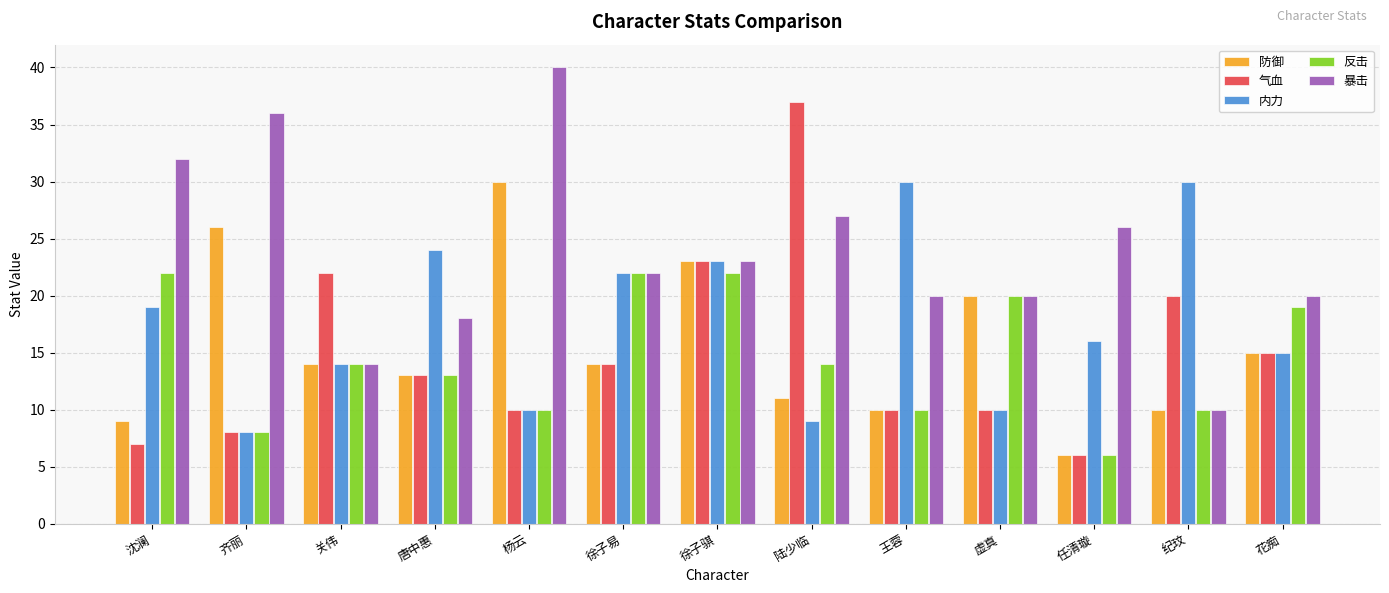

What is the smallest value displayed?

6